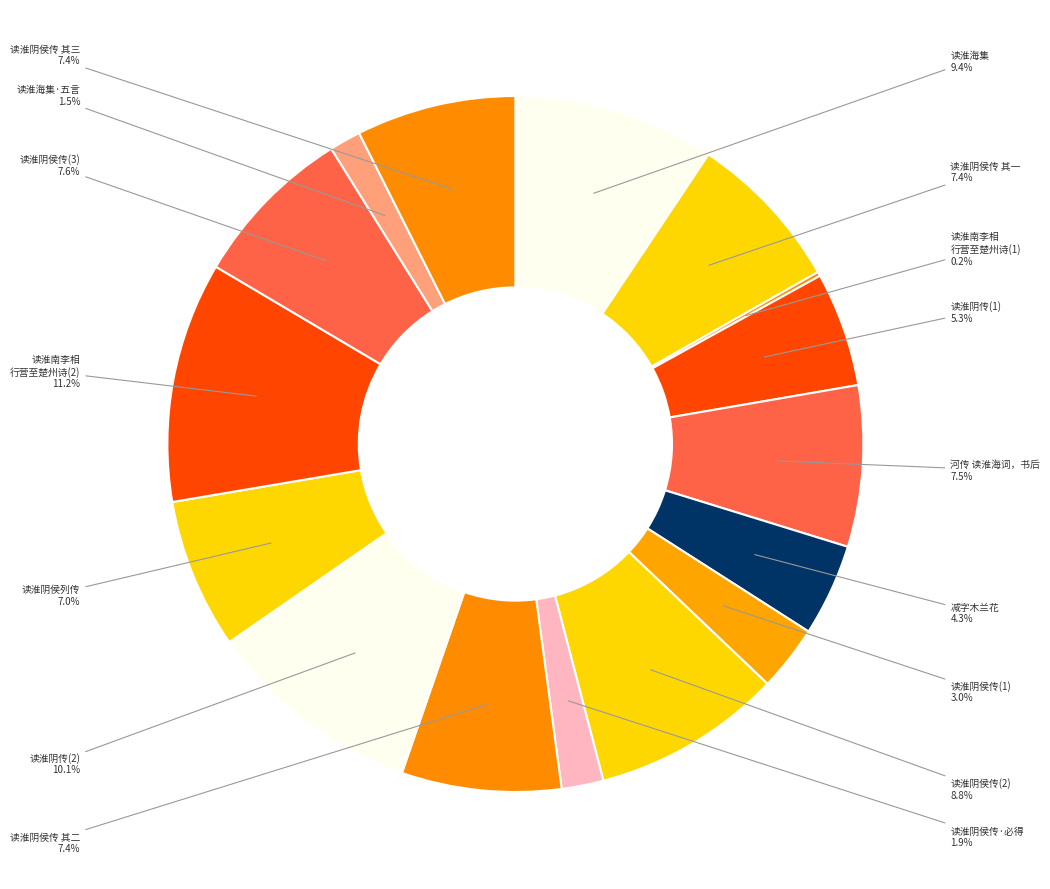

To the nearest percent, what is the difference between the largest and smallest slice percentages?

11%